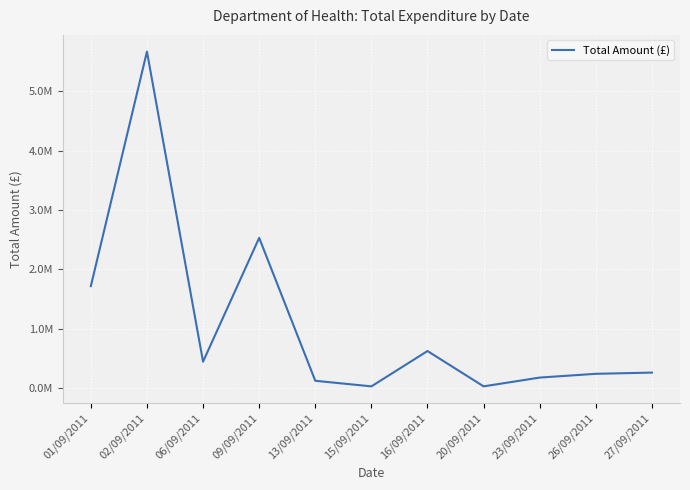

Is this an area chart (filled region under the line)?

No